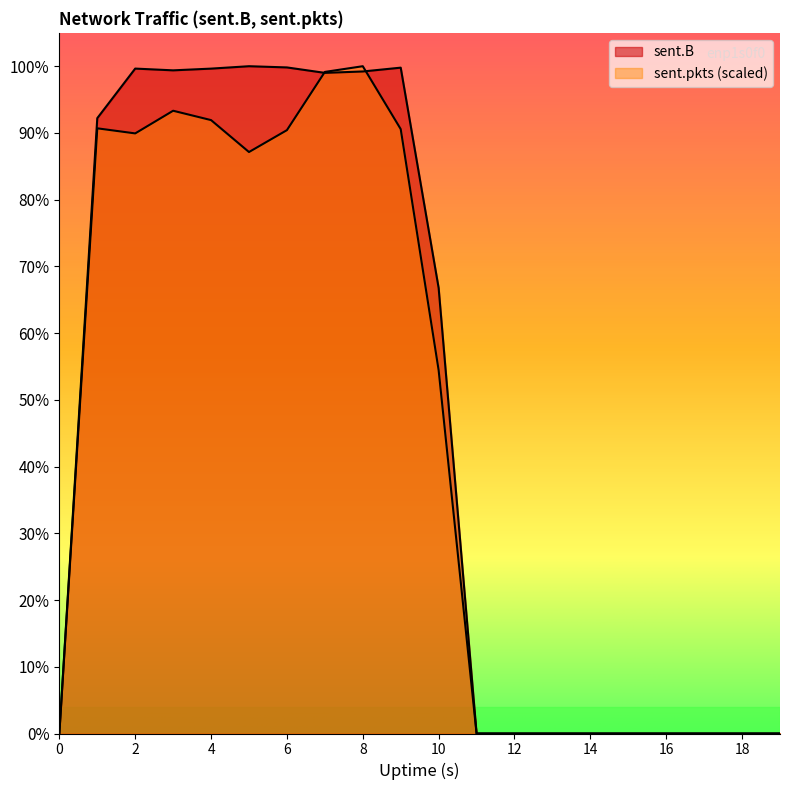

At which category does sent.B reach its first local valley?

3